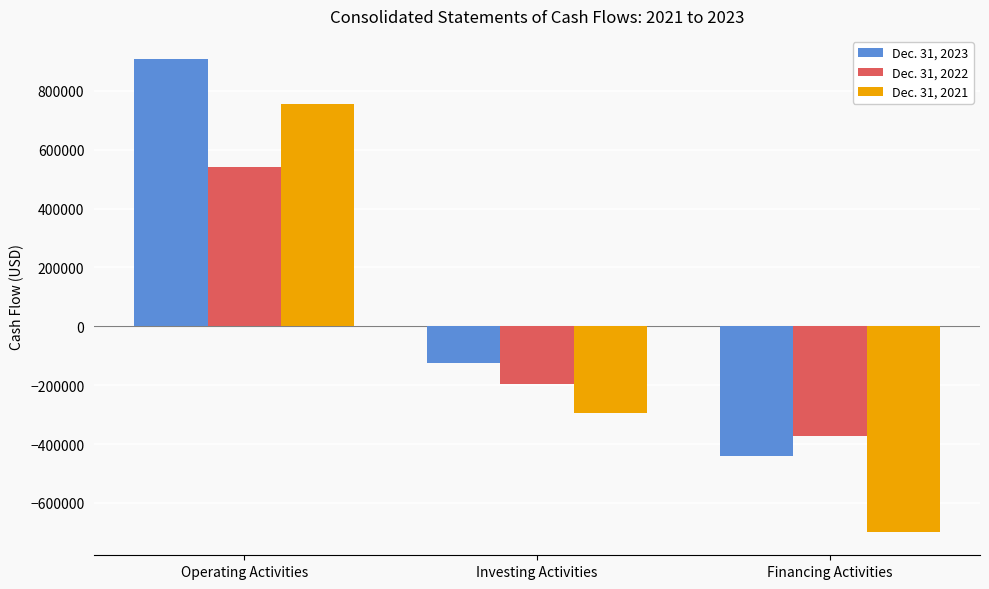

Reading left to right, transcribe all the data shown in this chart.

Dec. 31, 2023: Operating Activities=906510	Investing Activities=-125254	Financing Activities=-441996
Dec. 31, 2022: Operating Activities=542984	Investing Activities=-195350	Financing Activities=-370936
Dec. 31, 2021: Operating Activities=755546	Investing Activities=-292967	Financing Activities=-697414